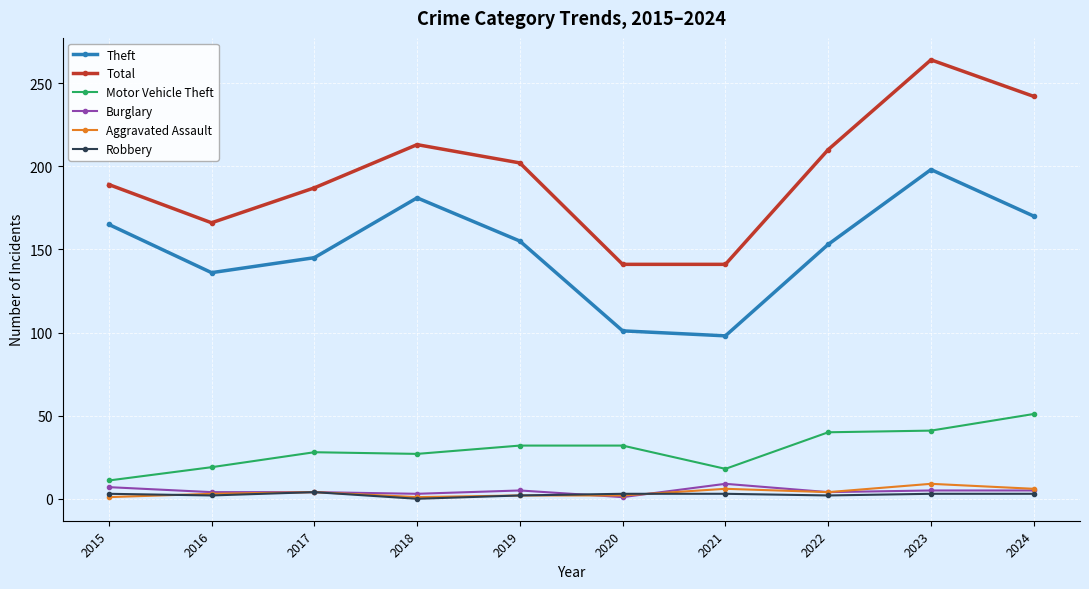

Which series changed the most between 2020 and 2021?

Motor Vehicle Theft